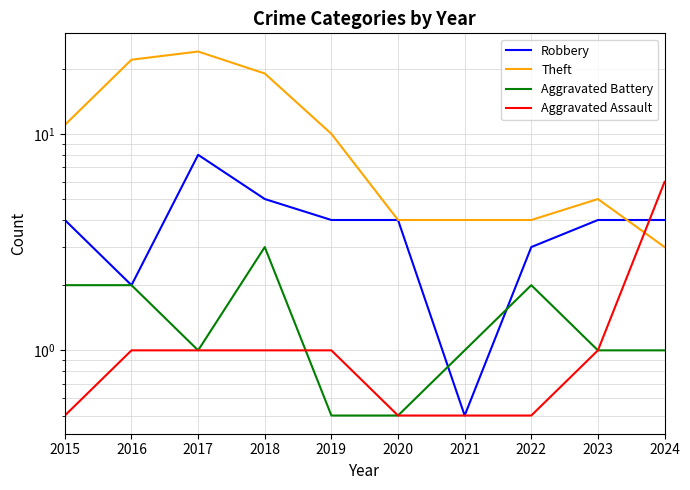

What are all the series names shown in the legend?

Robbery, Theft, Aggravated Battery, Aggravated Assault